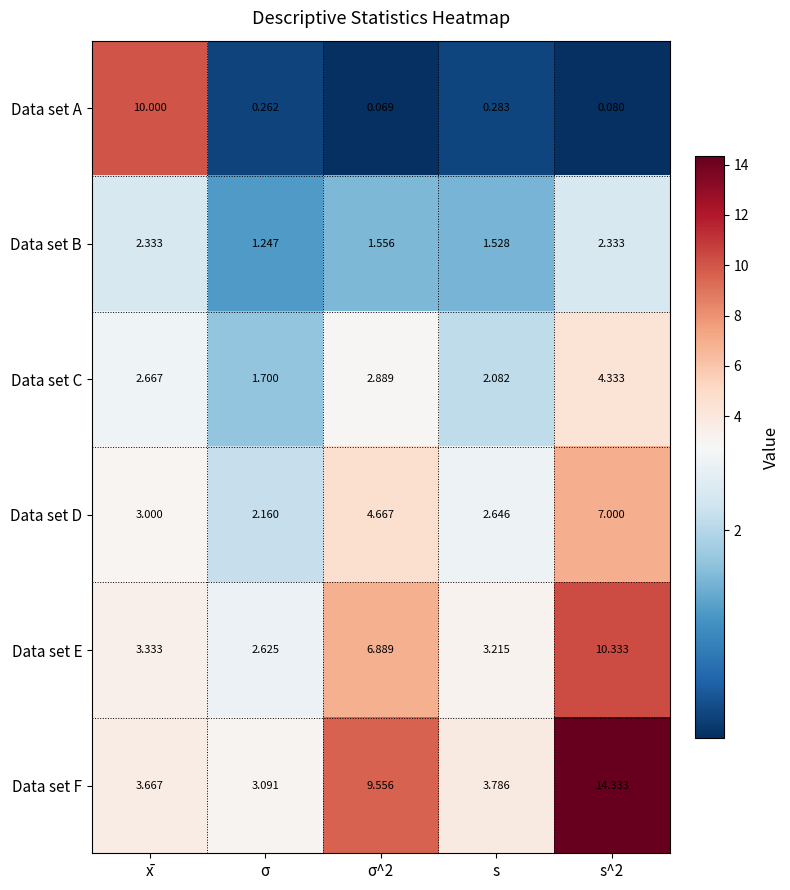

At which label does Data set C reach its minimum?

σ